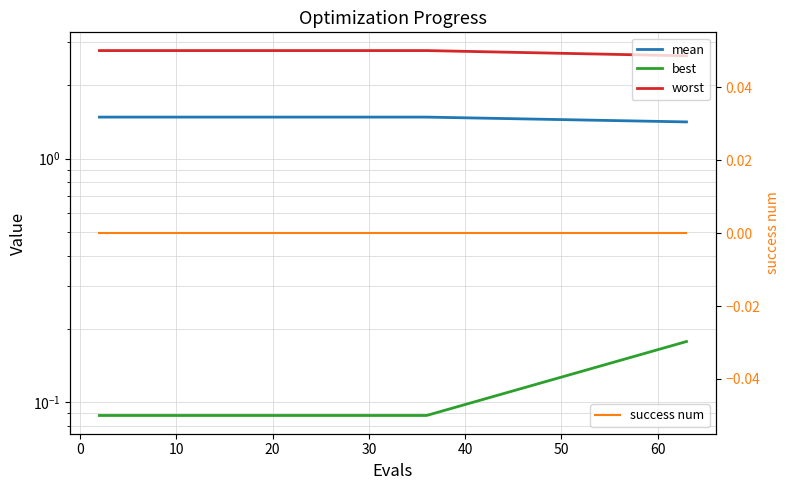

What are all the series names shown in the legend?

mean, best, worst, success num